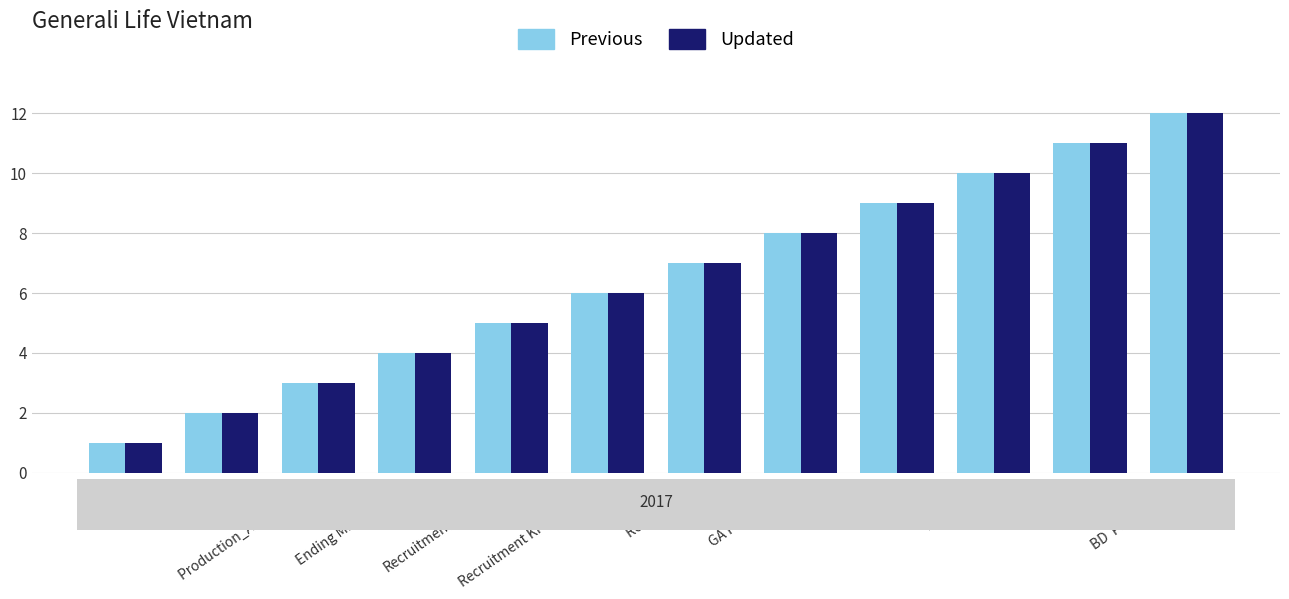

What is the difference between the Updated values at South and Recruitment KPI_Structure?

4